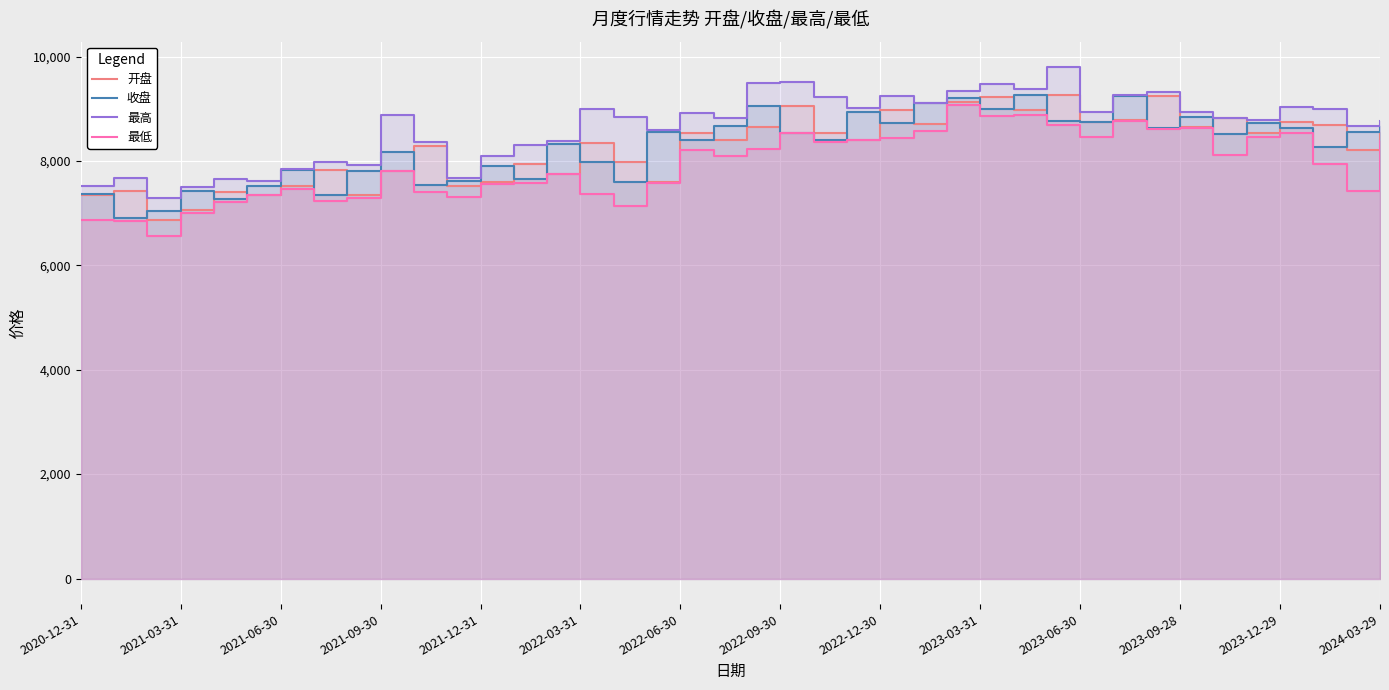

Is the value of 最高 at 38 greater than the value of 收盘 at 2022-03-31?

Yes